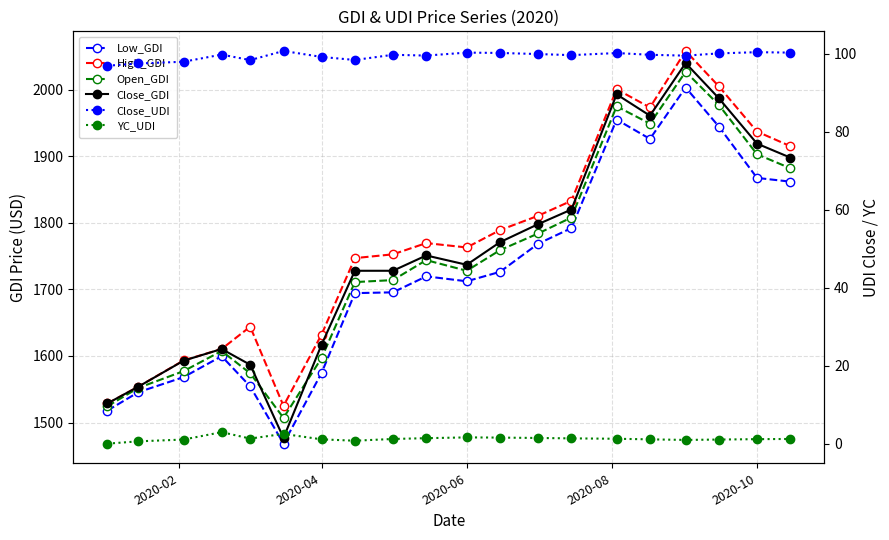

At how many categories does at least one series exceed 818?

20